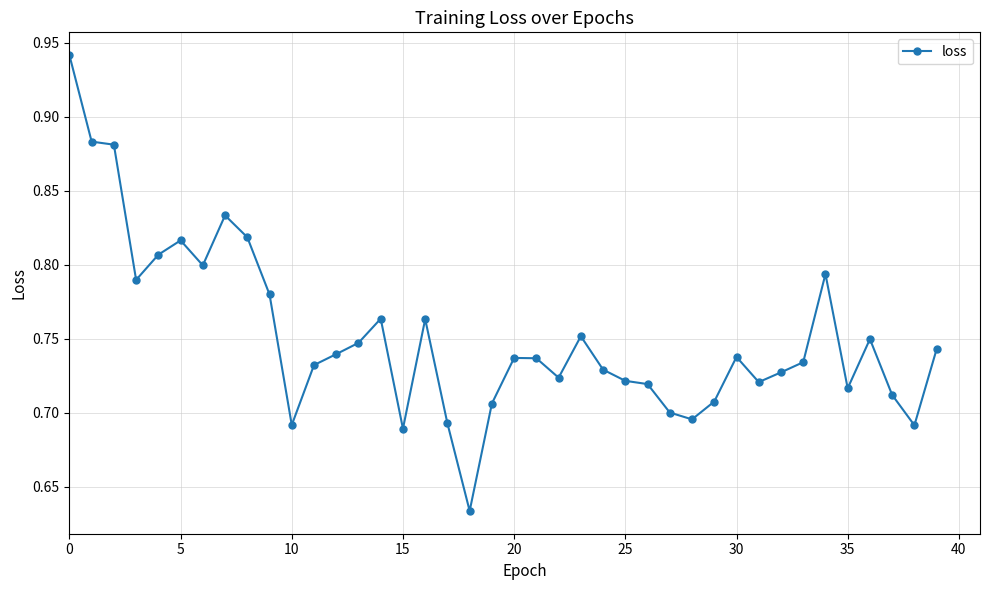

How many values are between 0 and 1?

40